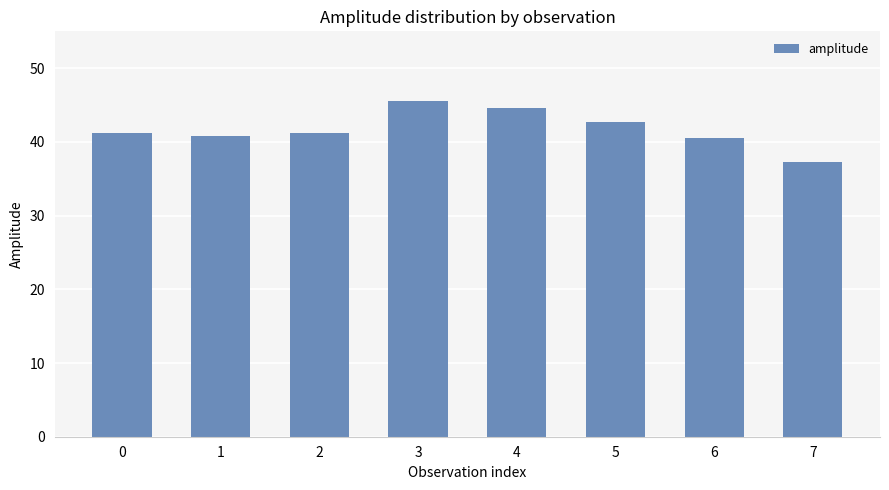

Reading left to right, what are all the values shown in this chart?

41.2	40.8	41.2	45.6	44.6	42.6	40.5	37.3